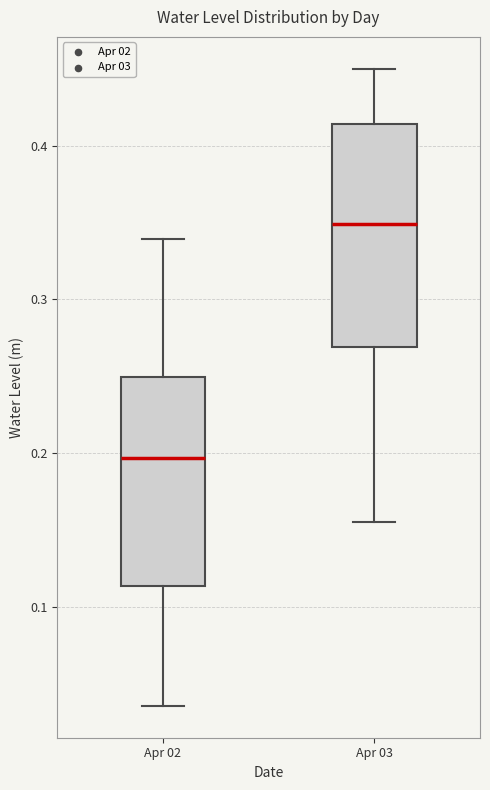

Where is the lower edge of the box for Apr 03 on the y-axis? The values are not printed on the chart, so give them approximately, as read against the axis.

0.27